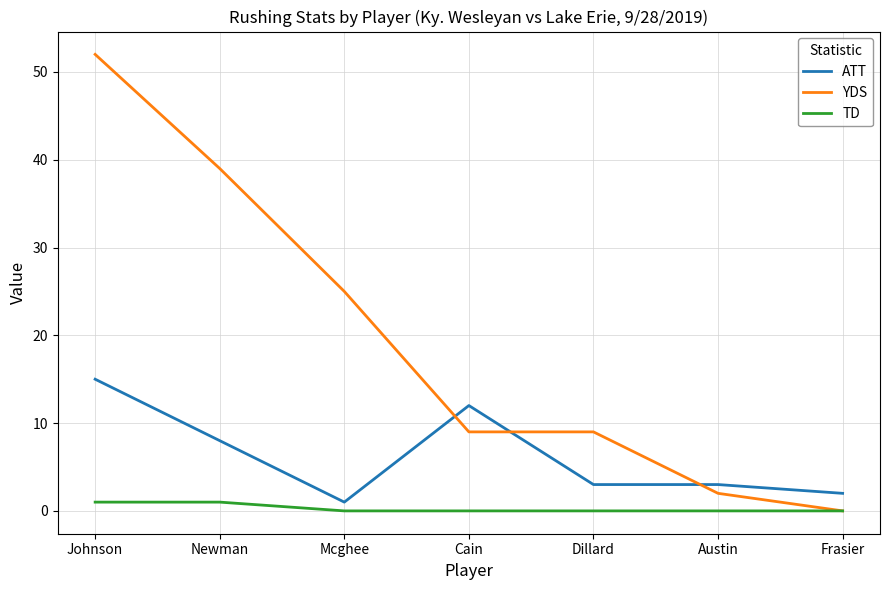

How many lines are shown in the chart?

3